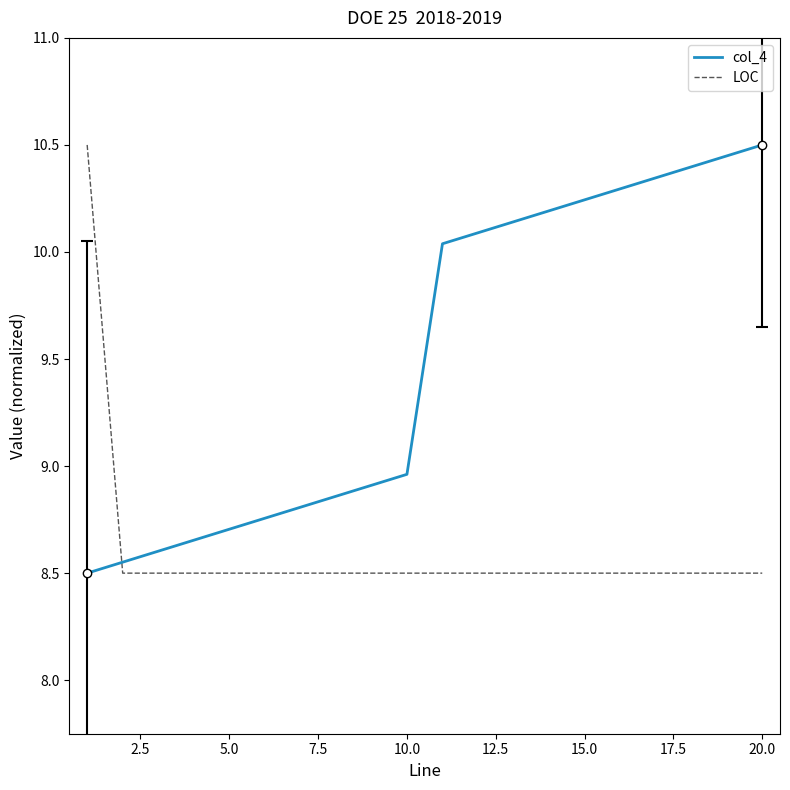

What is the highest value of the LOC series?

10.5